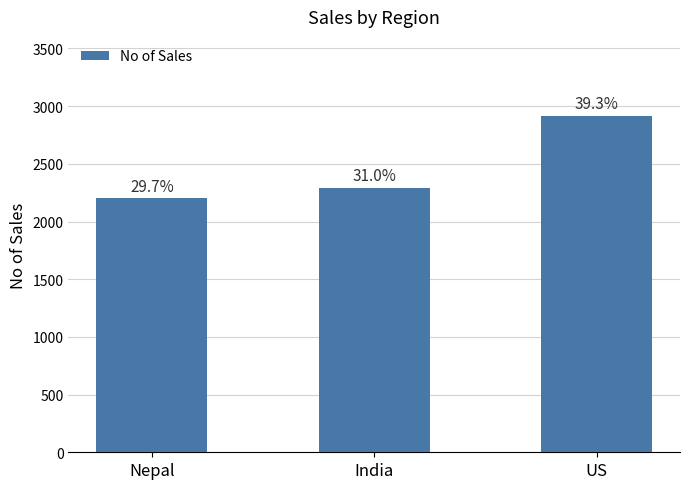

How many bars are there in total?

3